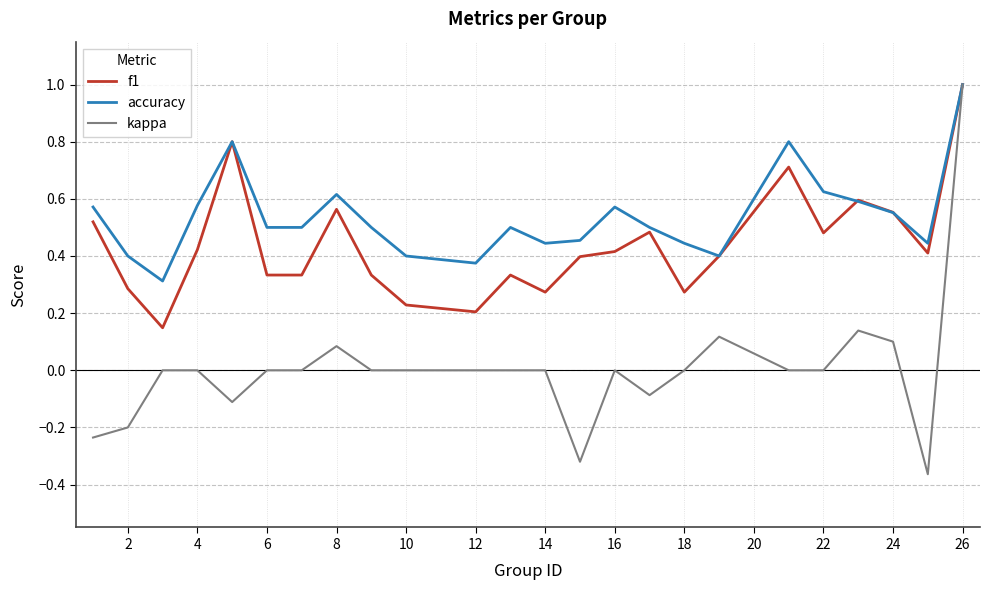

How many lines are shown in the chart?

3